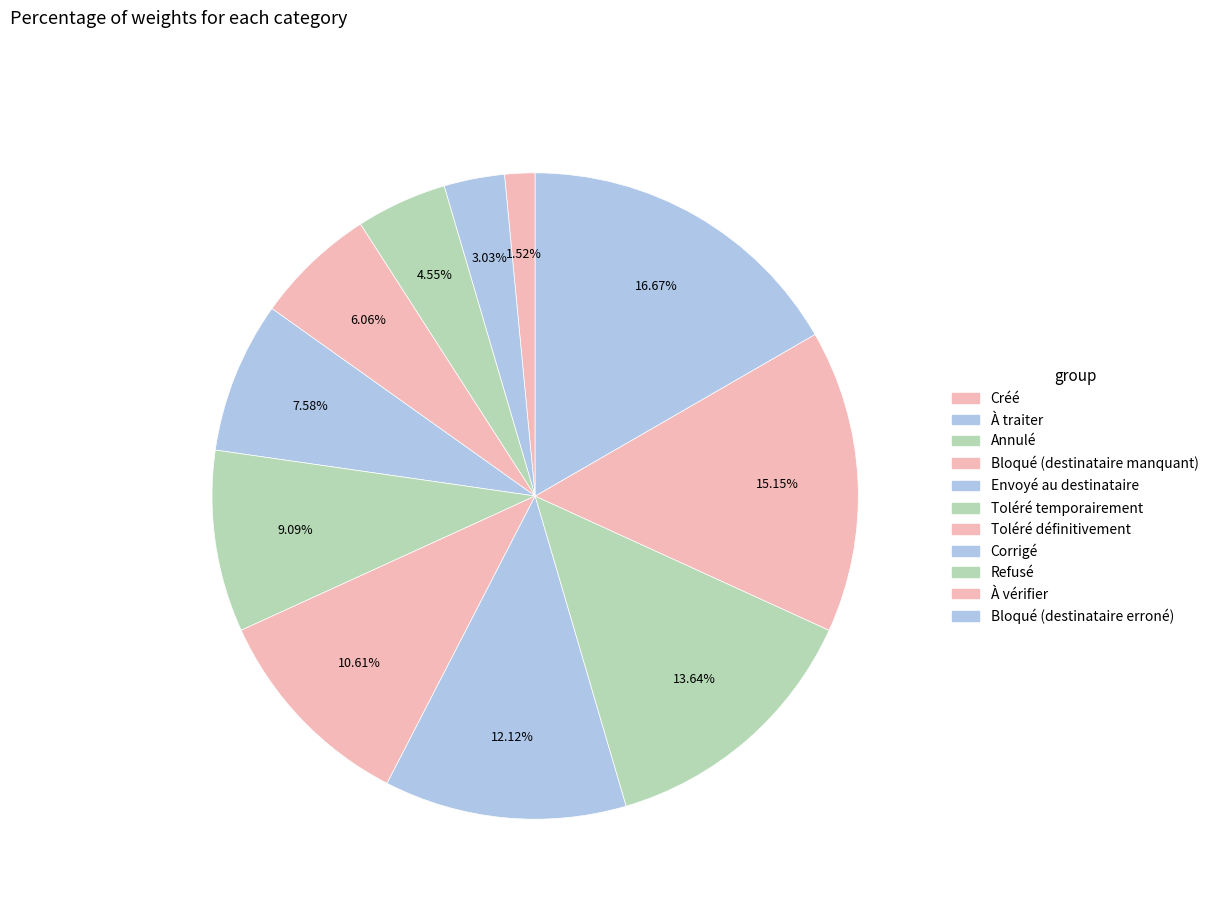

How many slices are in this pie chart?

11